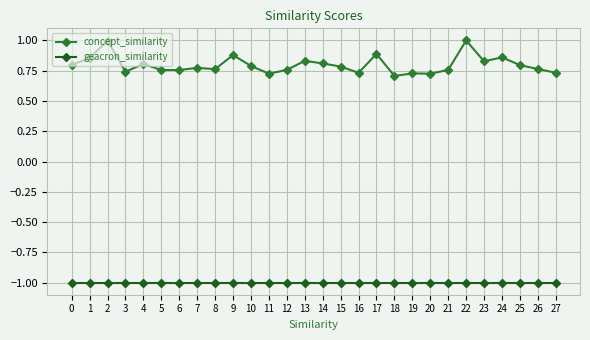

What is the value of the geacron_similarity point at the 17th from the left?

-1.0